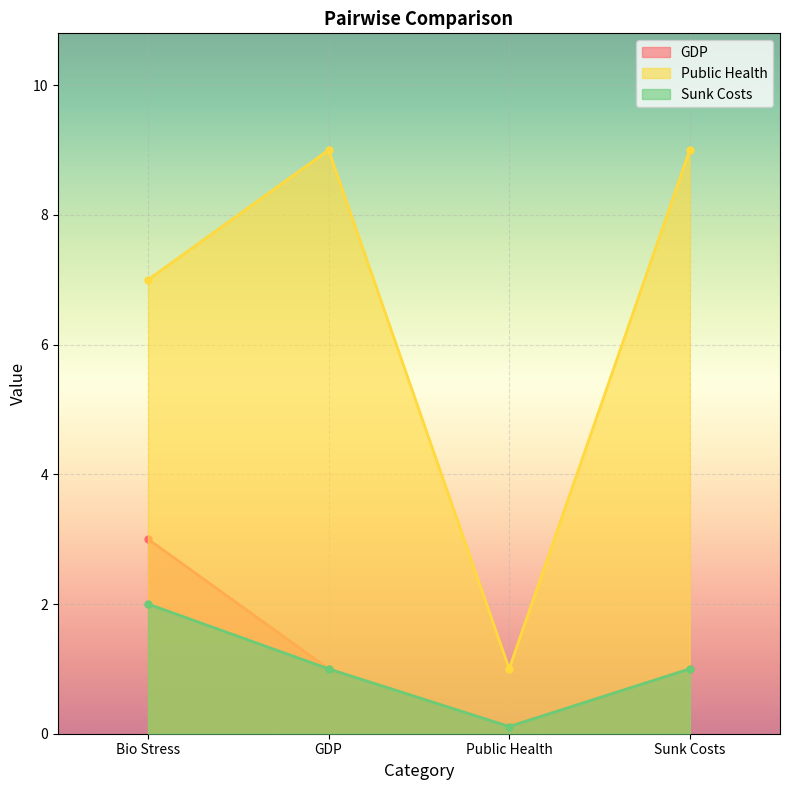

The Public Health series shows 1.8 at GDP. True or false?

False